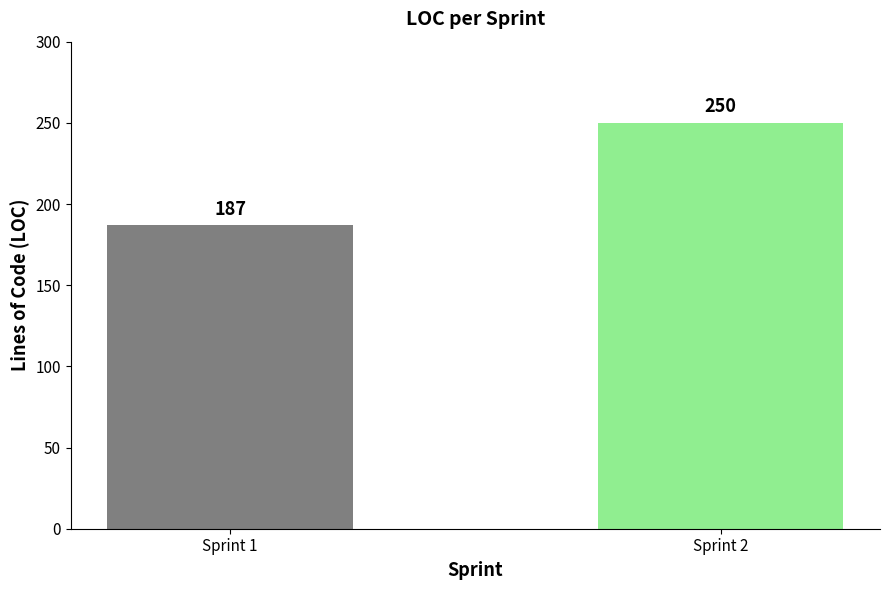

The chart shows a value of 272 at Sprint 1. True or false?

False